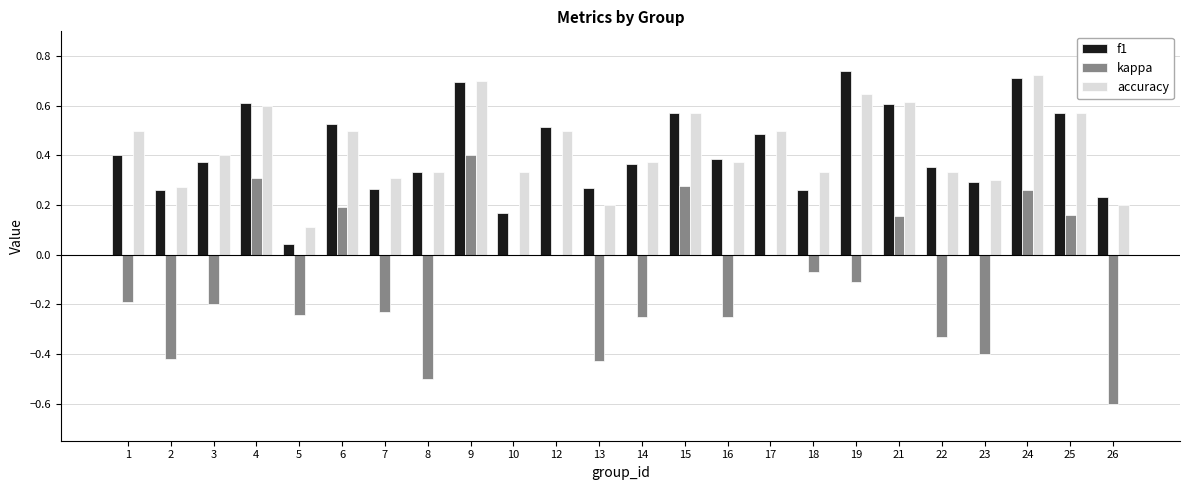

Which category has the highest value in the f1 series?

19